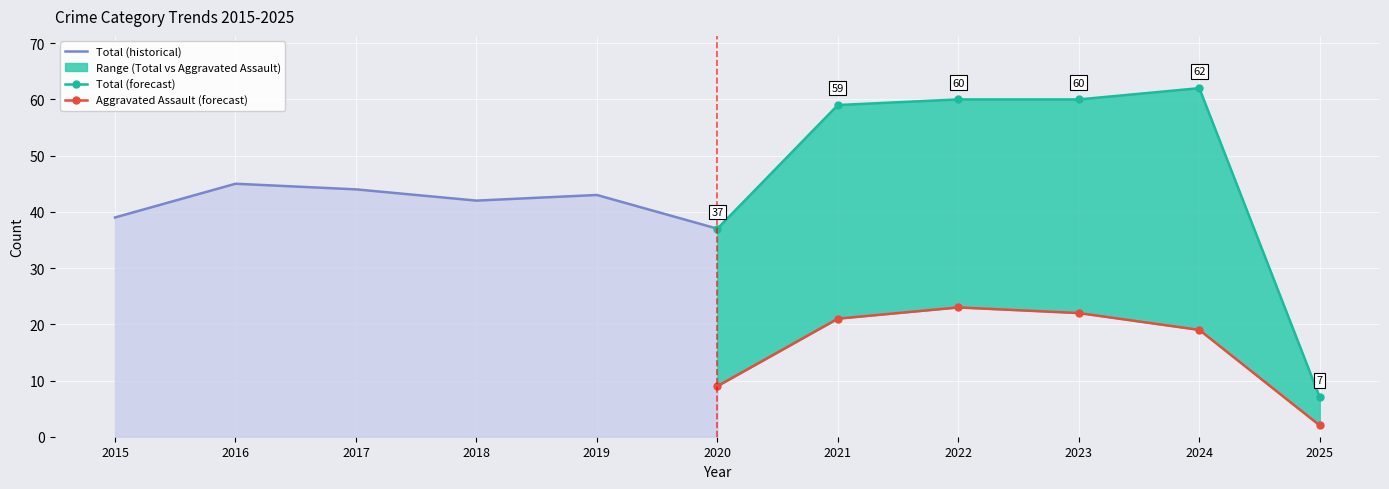

At which category does Total (historical) reach its first local peak?

2016